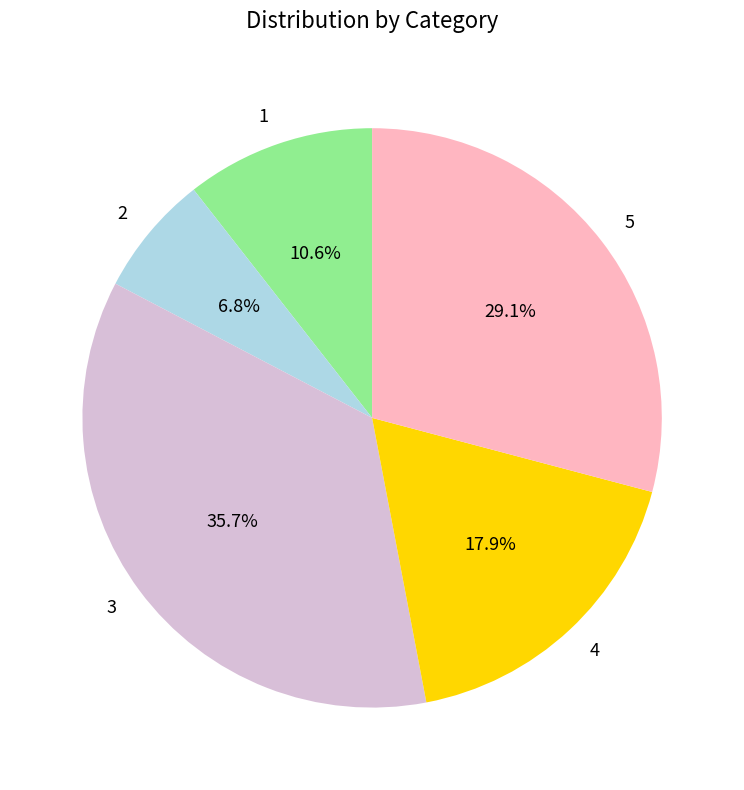

Which slice is the largest?

3